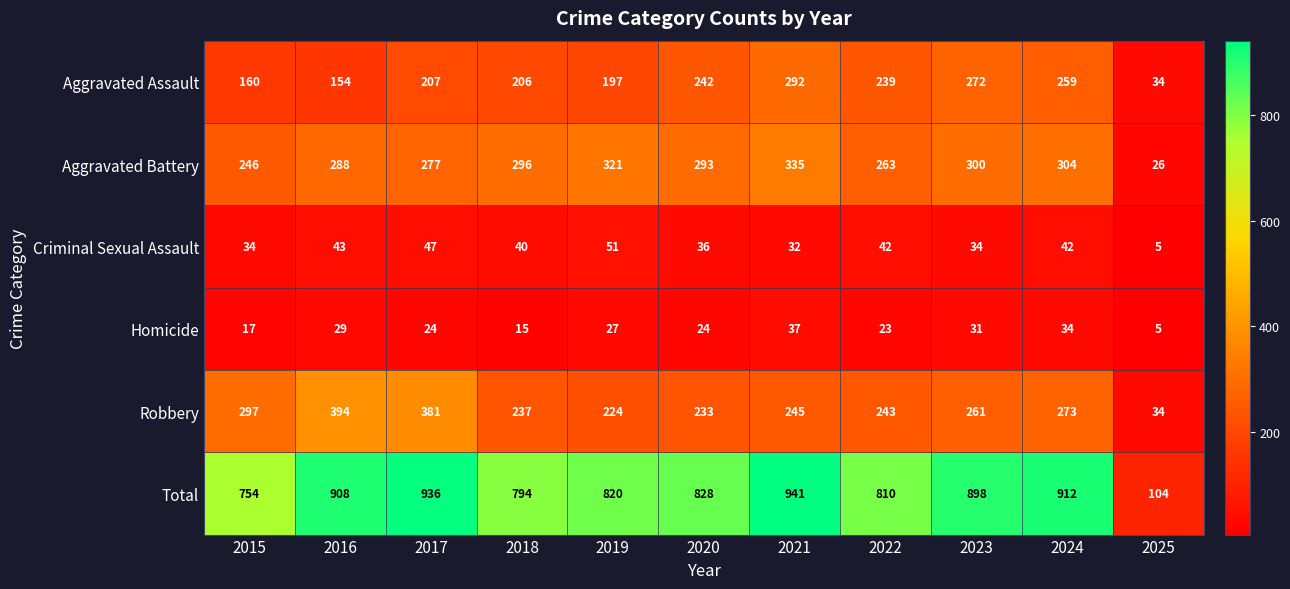

Between 2016 and 2022, which series saw the biggest shift?

Robbery